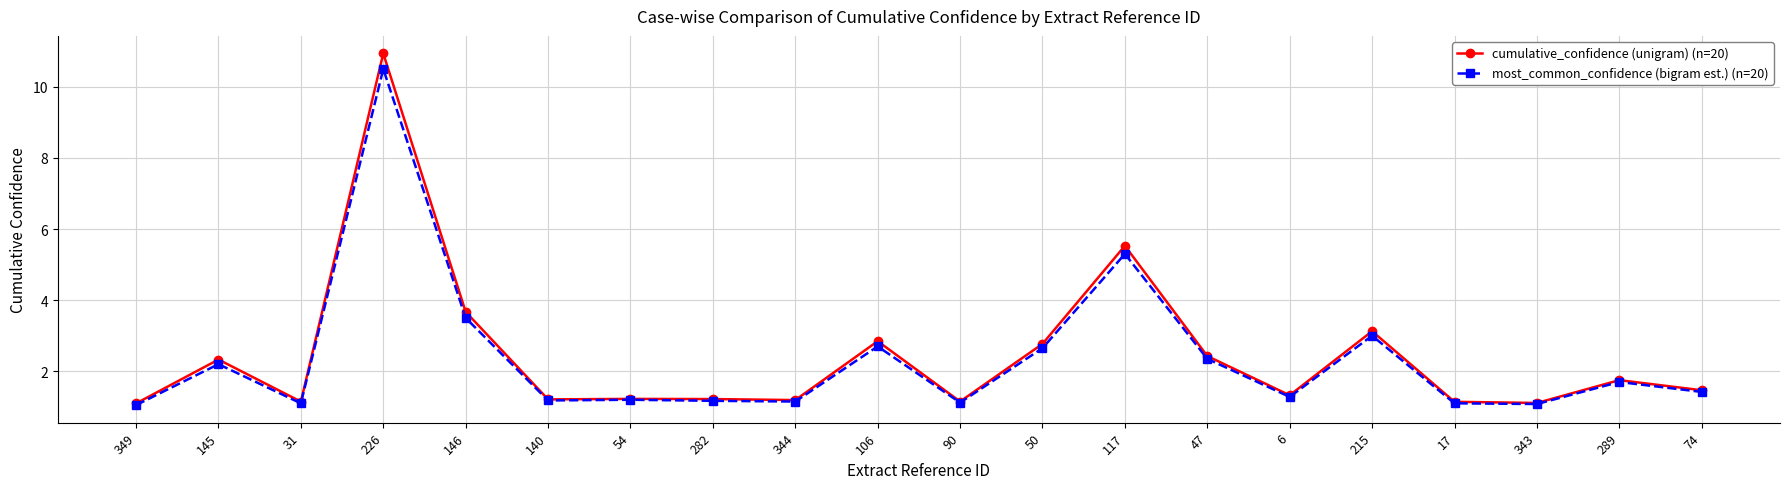

What value does the most_common_confidence (bigram est.) (n=20) series have at 74?

1.4